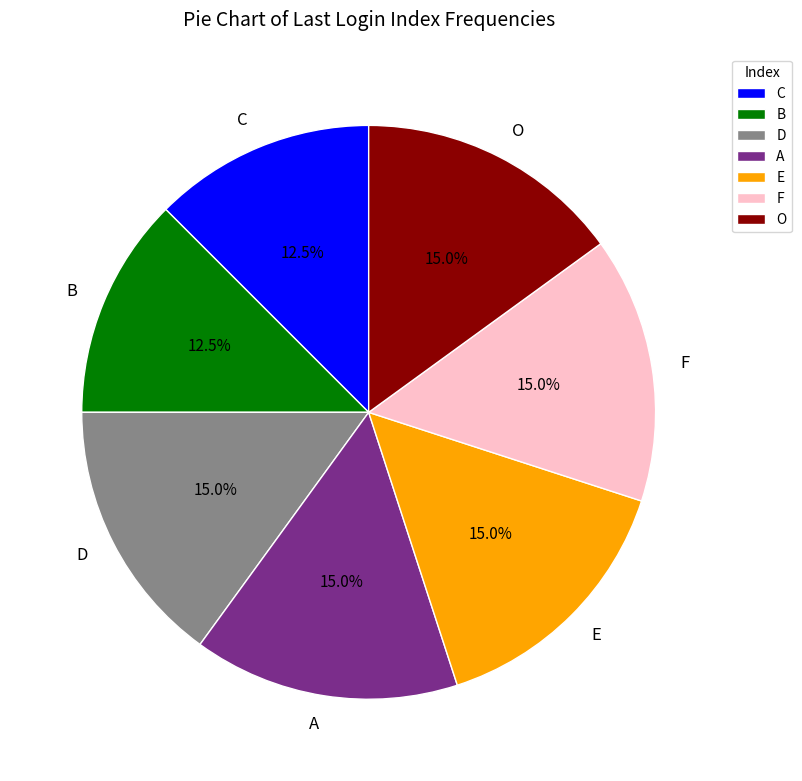

Between E and C, which is larger?

E